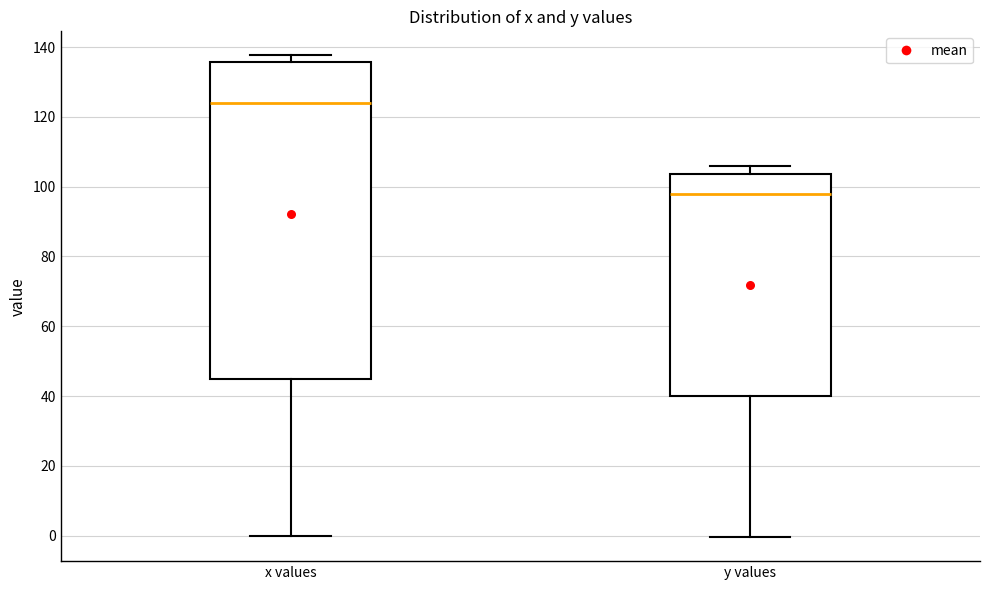

Reading left to right, read every box against the y-axis: the position of its median line, the range the box covers, and the ends of its whiskers. The values are not printed on the chart, so give them approximately, as read against the axis.

x values: median 124, box 44 to 136, whiskers 0 to 138
y values: median 98, box 40 to 104, whiskers 0 to 106